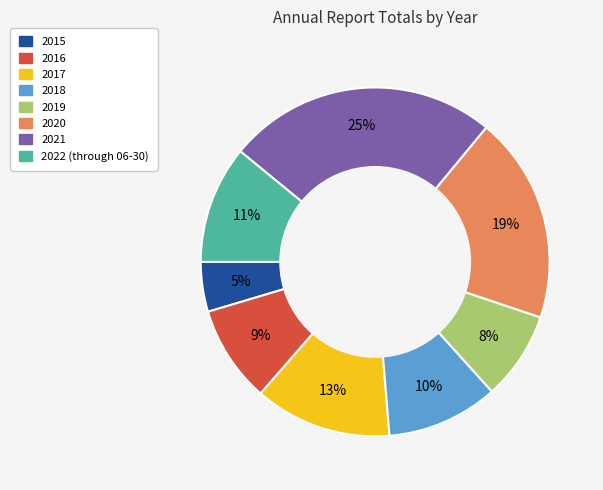

To the nearest percent, what portion does 2019 represent?

8%